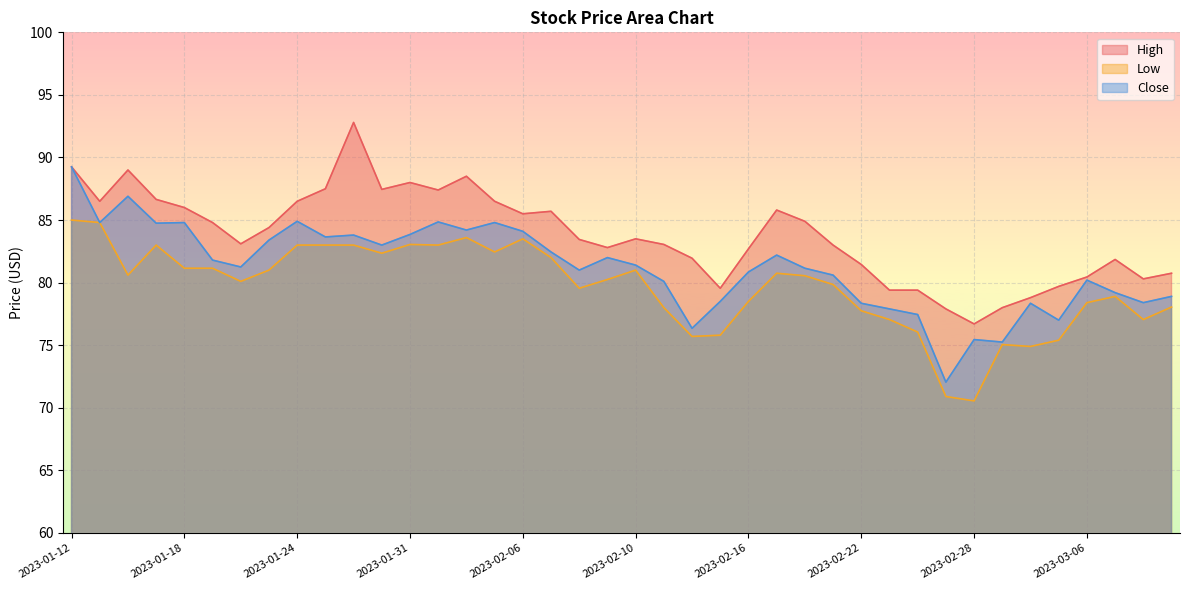

What is the average value of the High series?

83.8